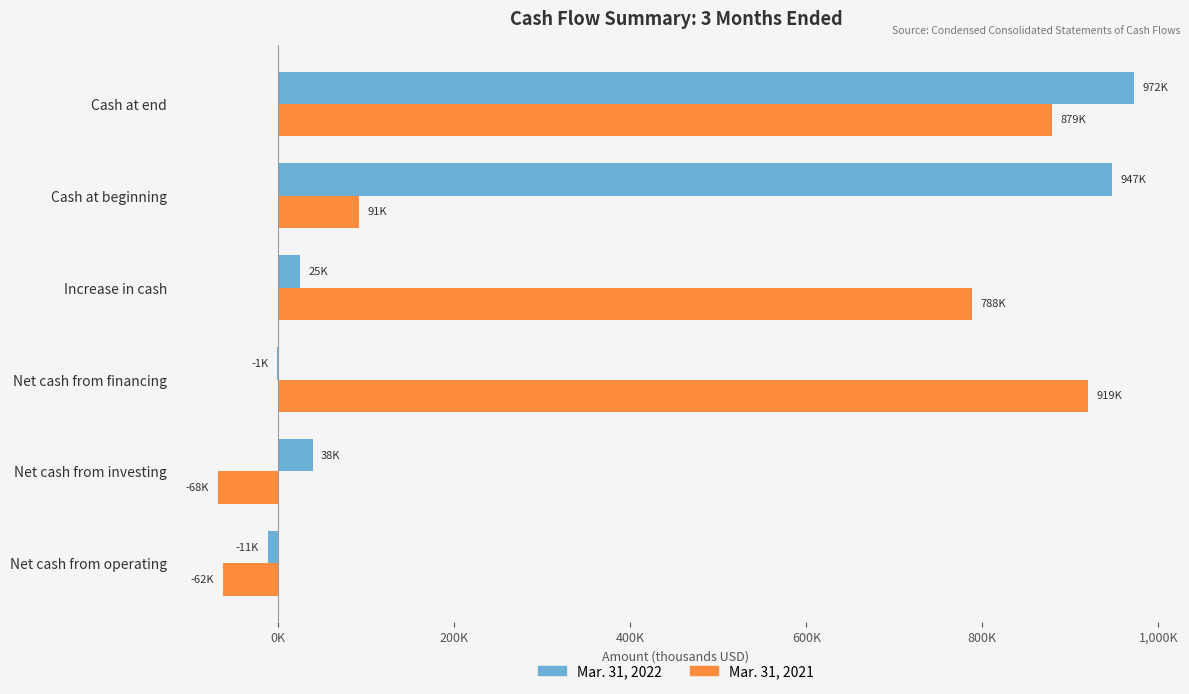

What are all the series names shown in the legend?

Mar. 31, 2022, Mar. 31, 2021